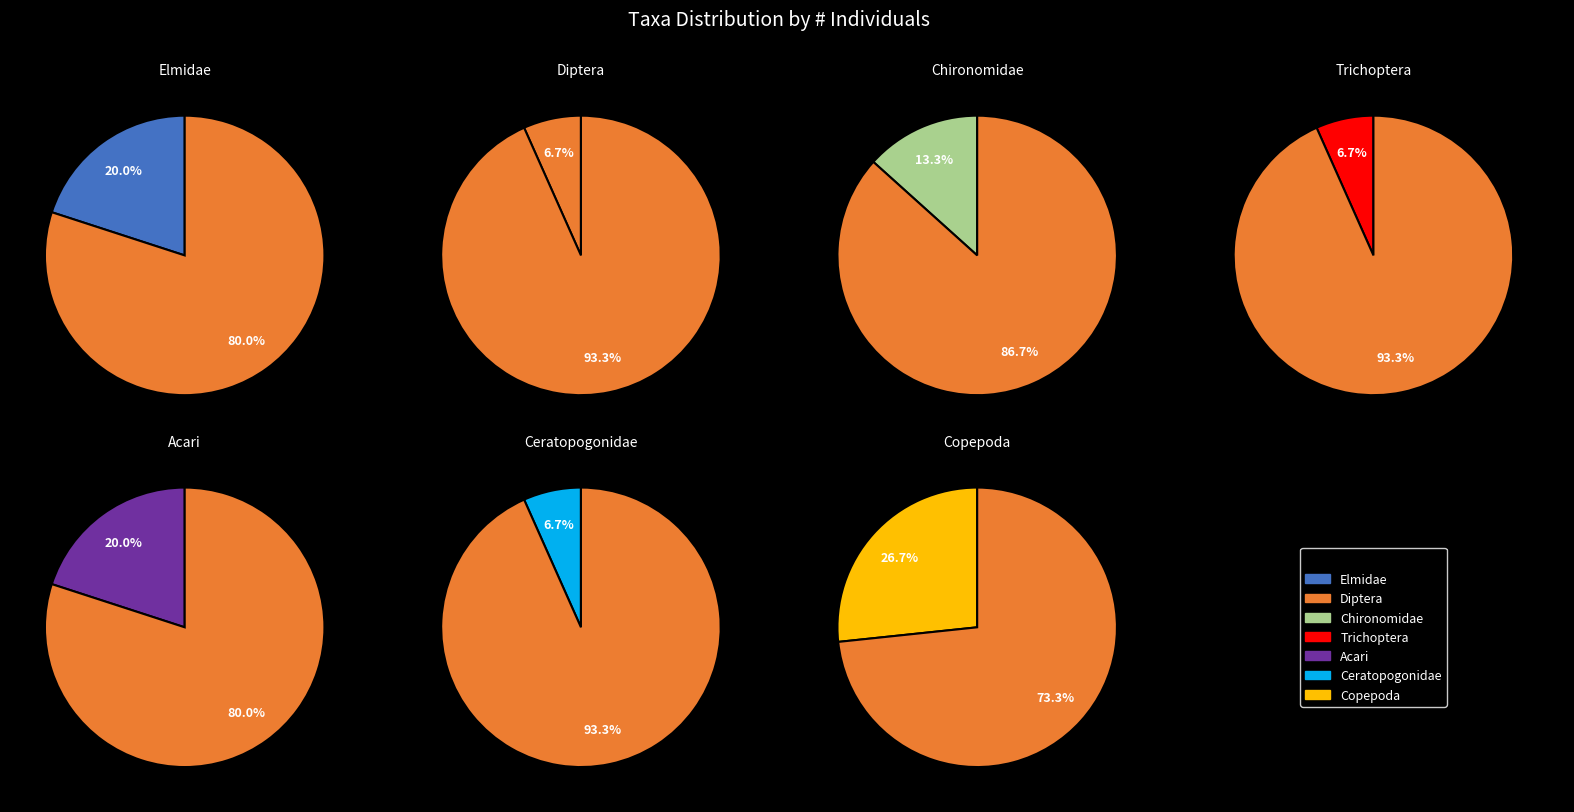

To the nearest percent, what is the combined percentage of Trichoptera and Copepoda?

33%